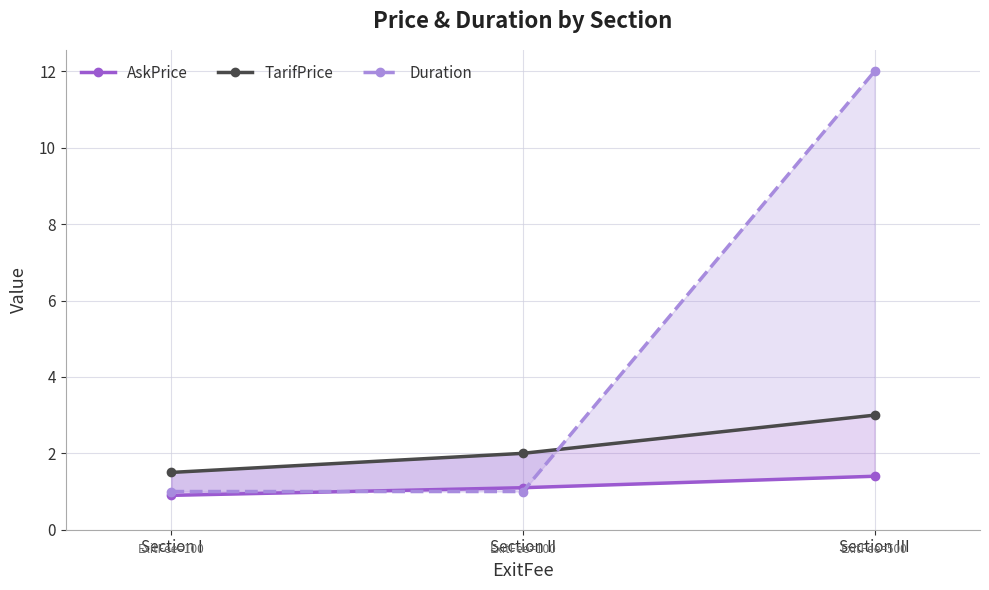

At which label is AskPrice closest to 1?

Section I